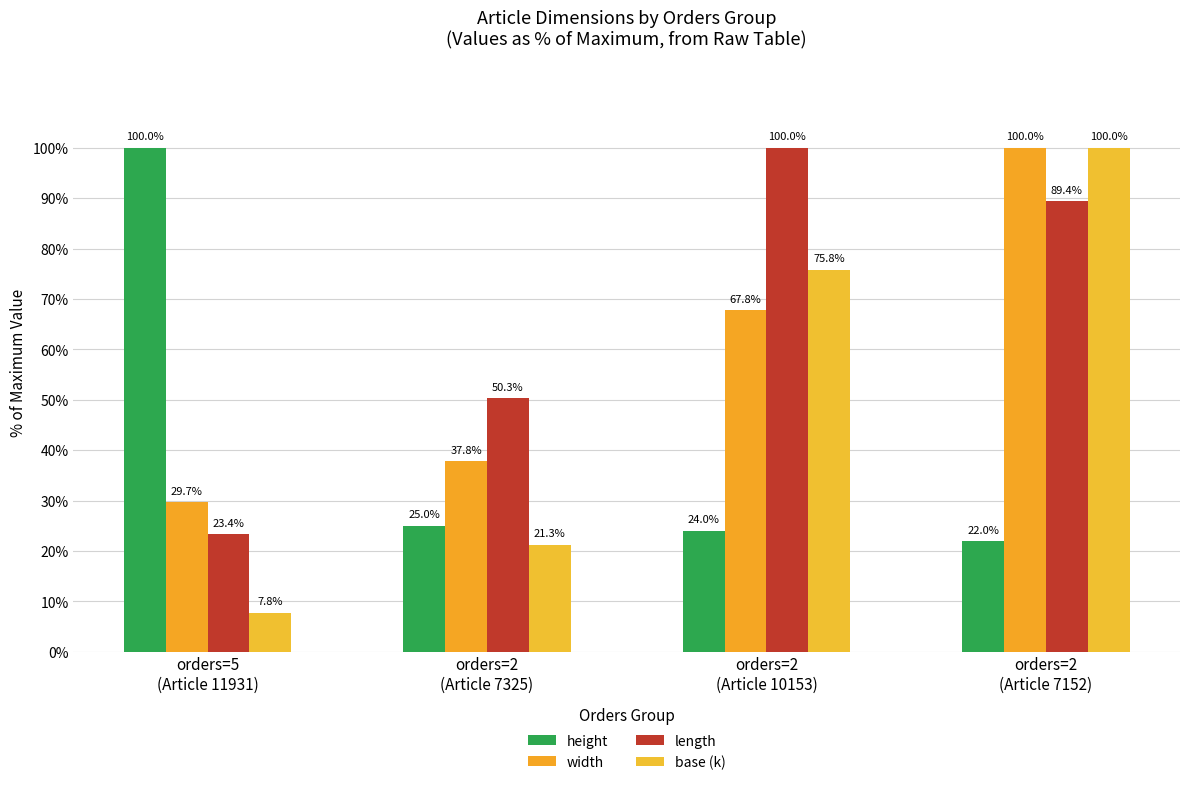

Between orders=5
(Article 11931) and orders=2
(Article 10153), which series saw the biggest shift?

length